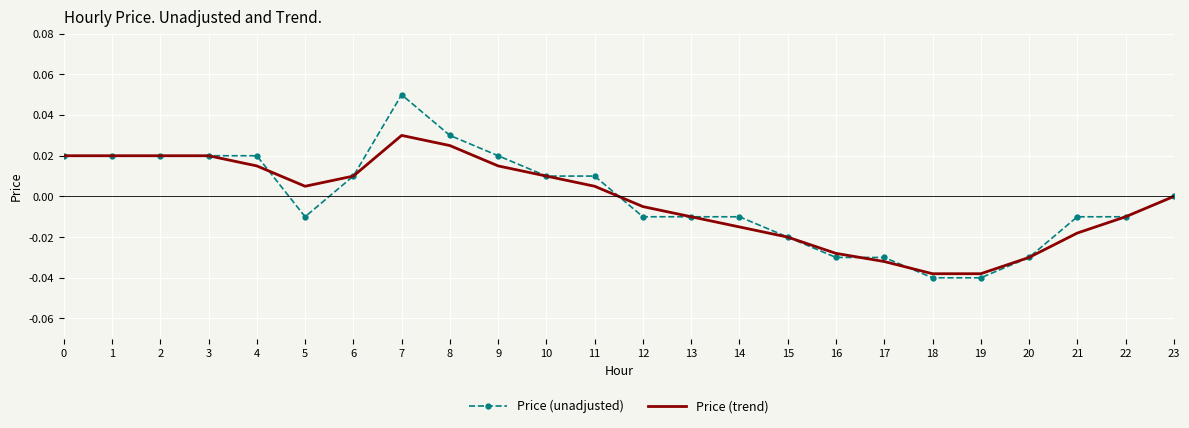

The value of Price (unadjusted) at 11 is 0.0. True or false?

True